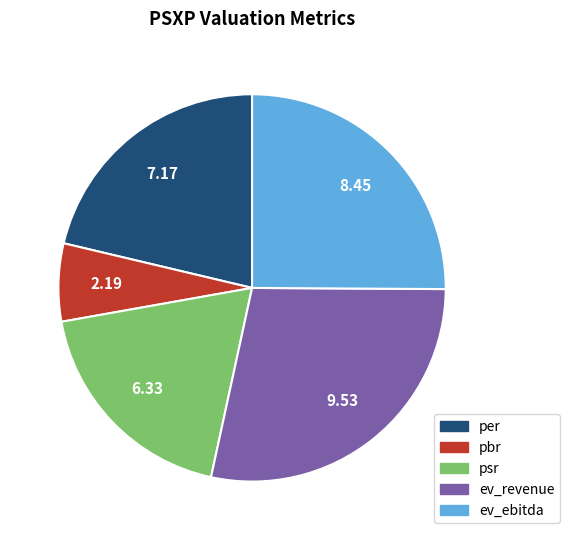

Rank the categories by value from highest to lowest.

ev_revenue, ev_ebitda, per, psr, pbr